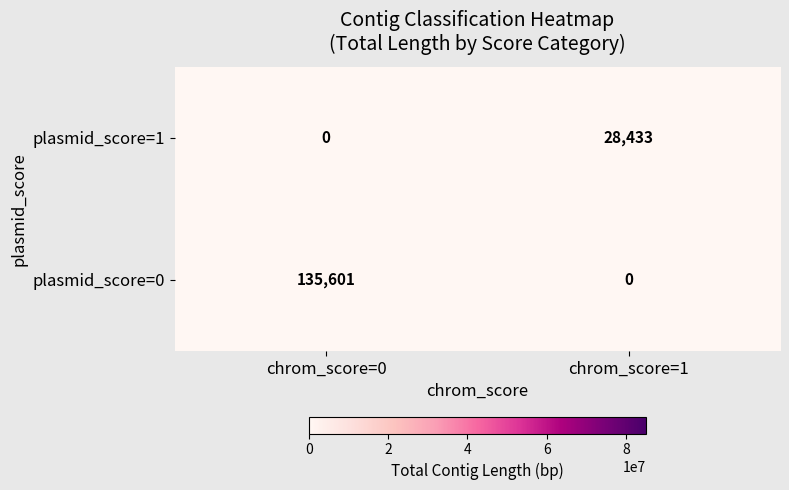

List the series in order of their peak value, highest first.

plasmid_score=0, plasmid_score=1